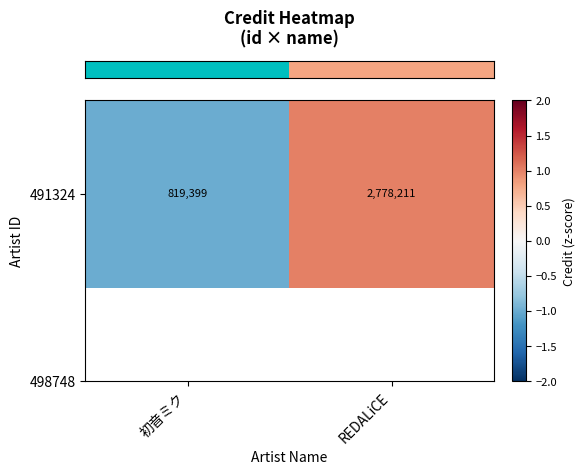

True or false: the data shows 0 at 初音ミク.

False